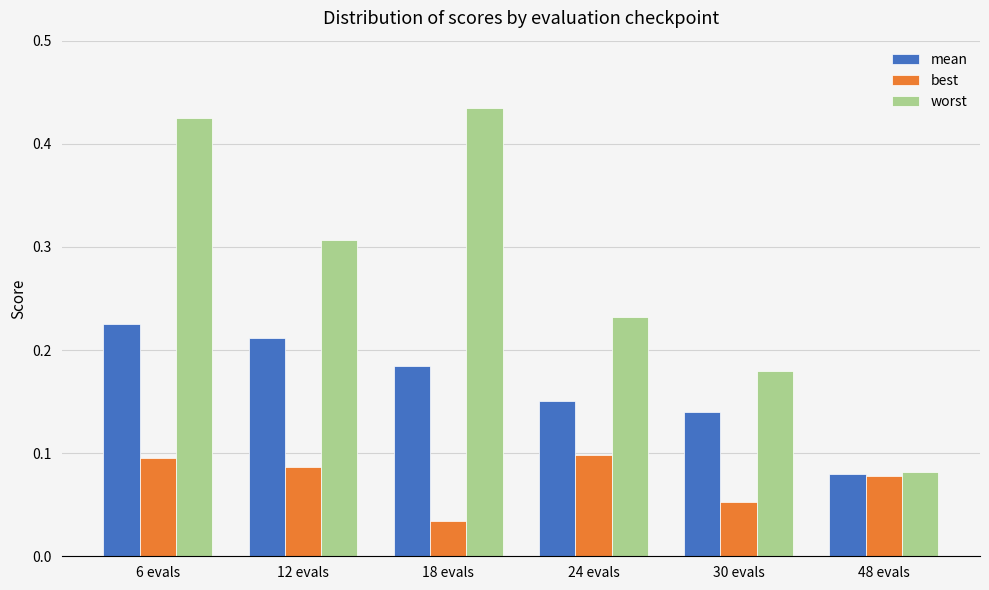

List the labels in order of worst value, largest first.

18 evals, 6 evals, 12 evals, 24 evals, 30 evals, 48 evals